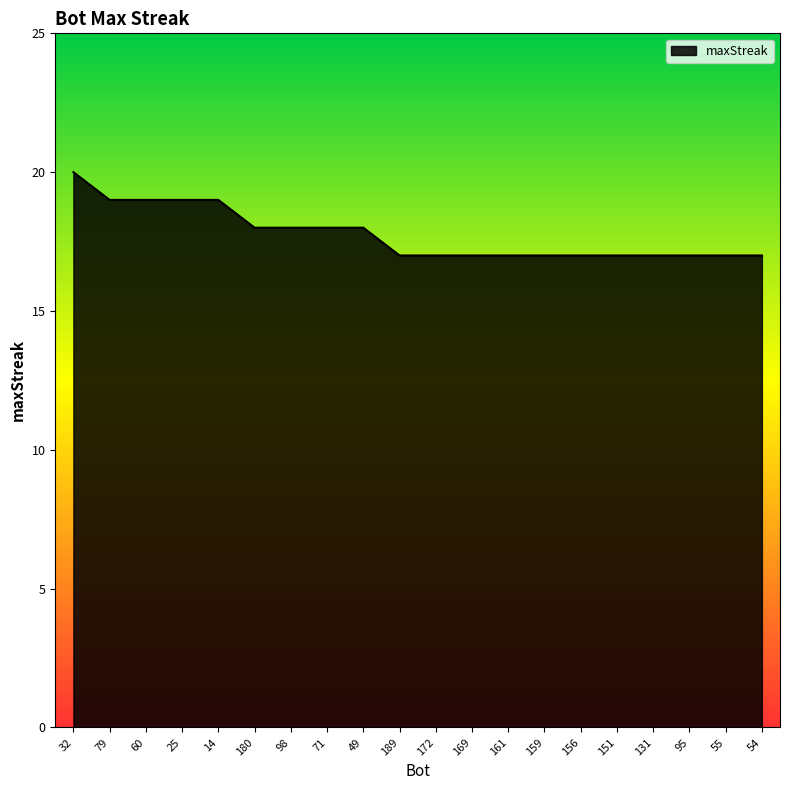

Count the values in the range 17 to 19.

19